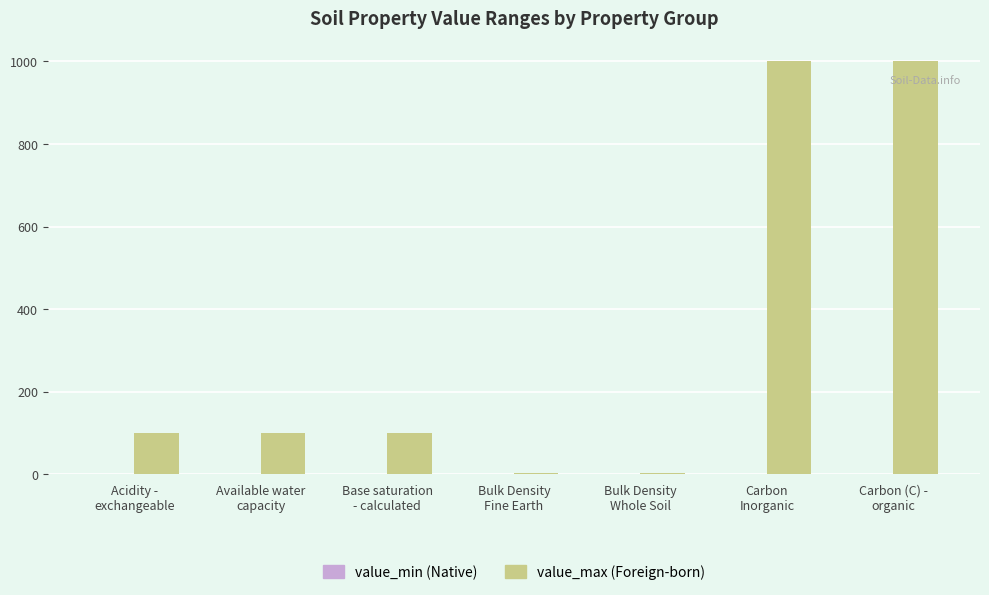

How many data points does each series have?

7